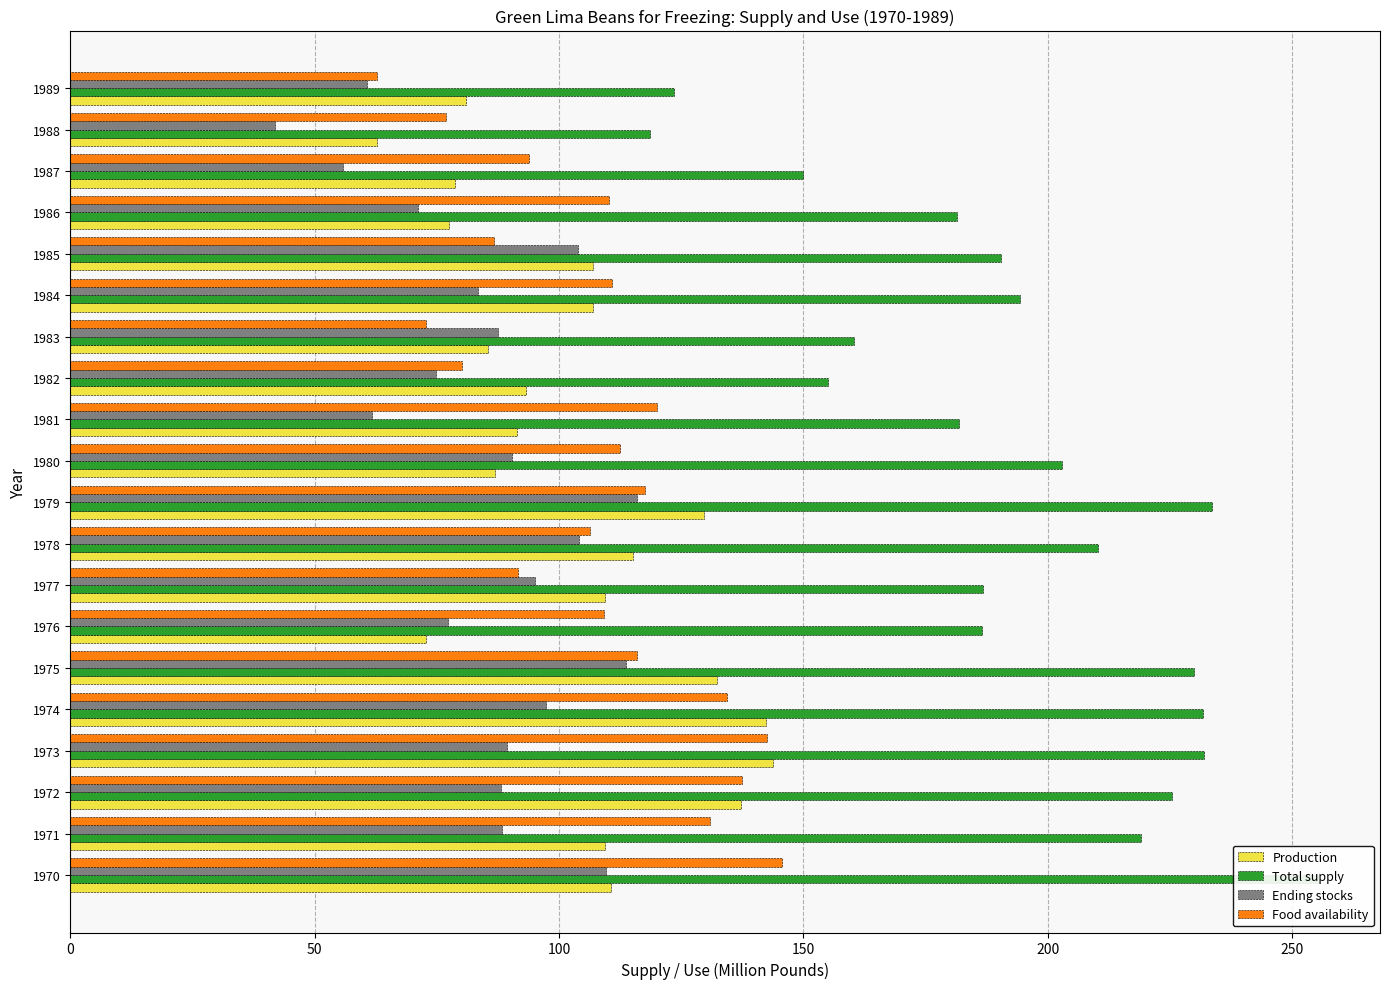

Is the value of Ending stocks at 1971 greater than the value of Food availability at 1980?

No